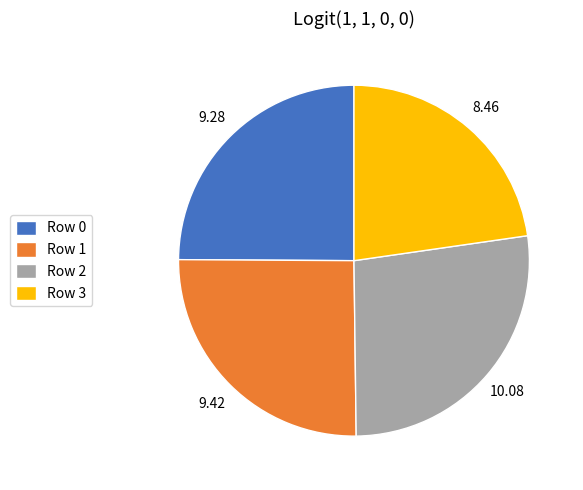

Do Row 1 and Row 2 together represent more than half of the pie?

Yes